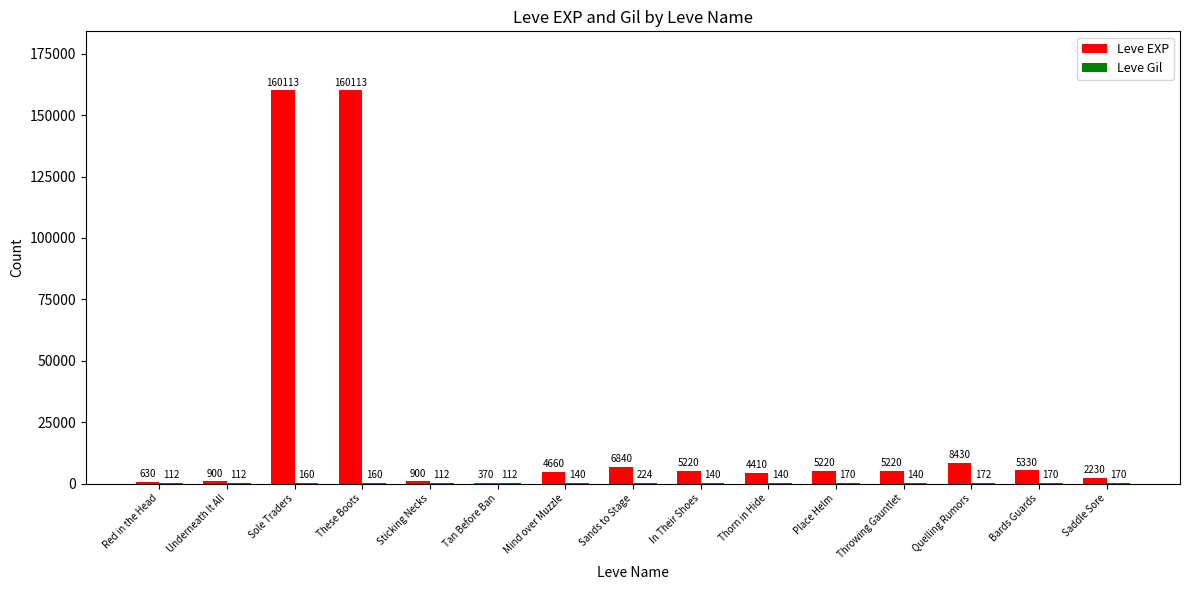

Read the Leve EXP value at Bards Guards, to the nearest 10.

5330